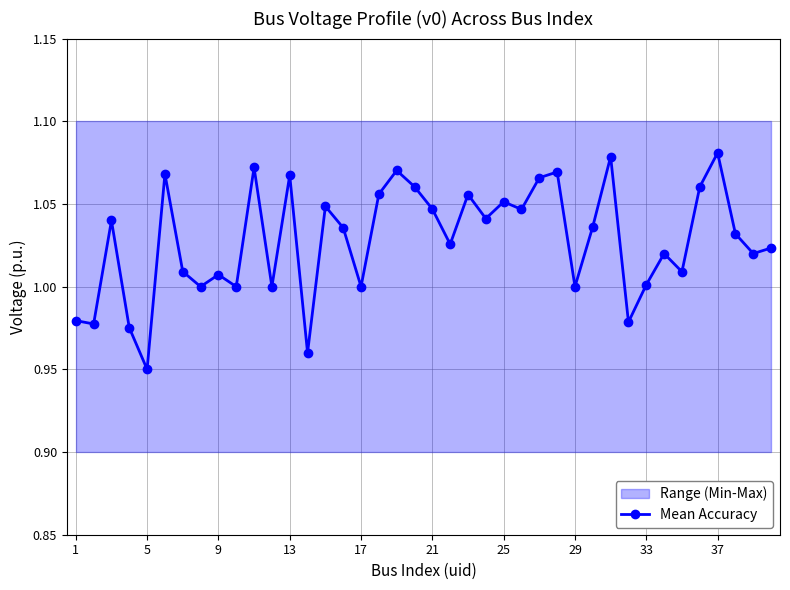

What is the difference between the second highest and minimum values?

0.1